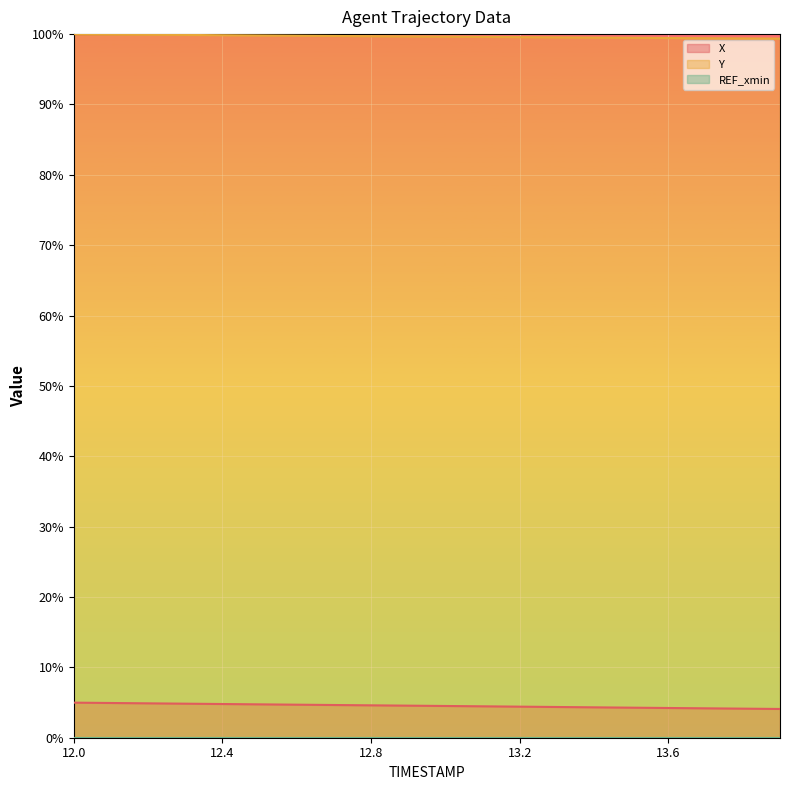

What is the label of the 8th point from the left?

12.7